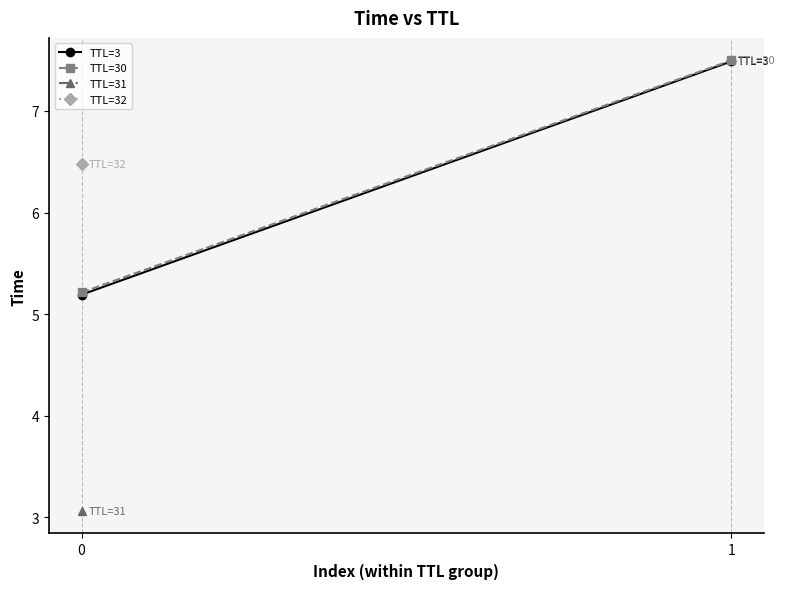

How many lines are shown in the chart?

2